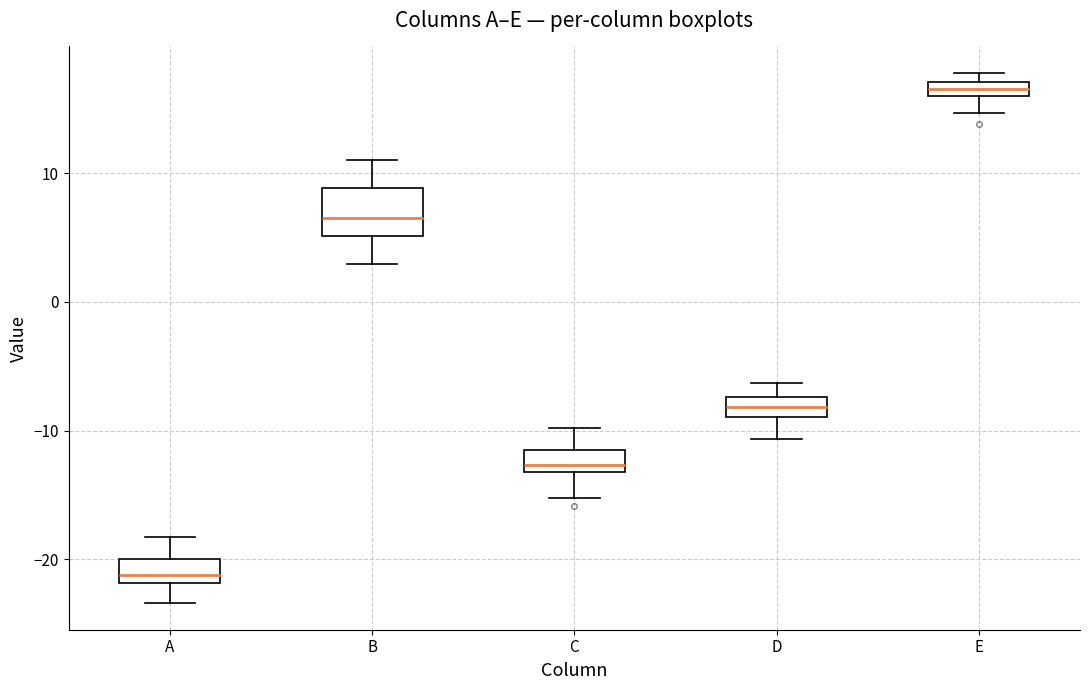

Which box's median line is the highest?

E